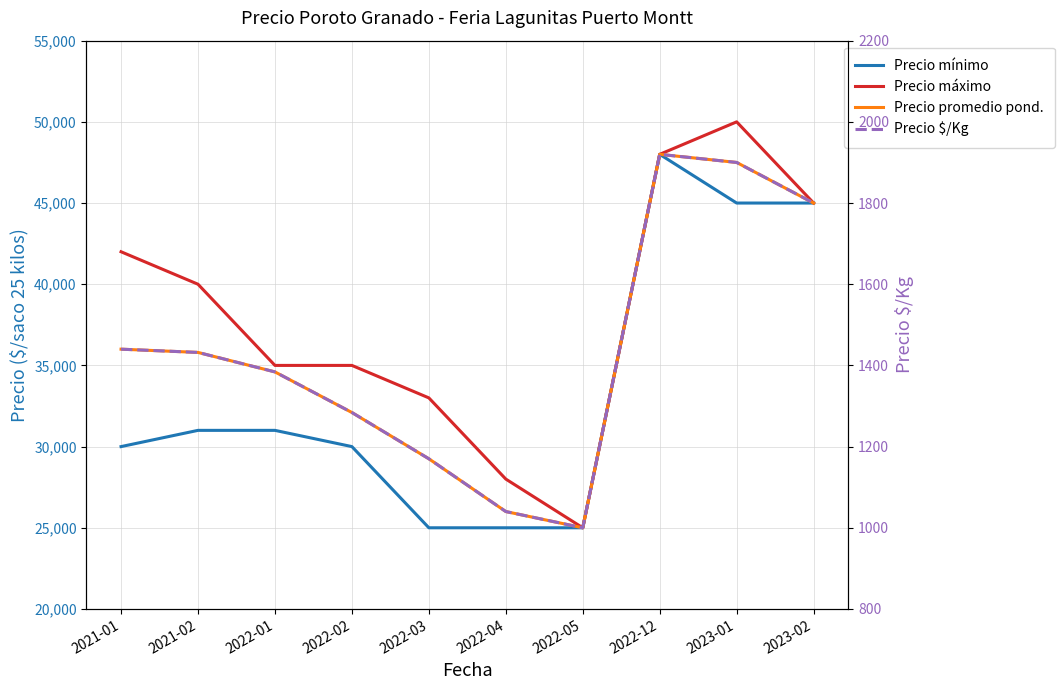

Reading left to right, list all the values displayed in this chart.

Precio mínimo: 30000	31000	31000	30000	25000	25000	25000	48000	45000	45000
Precio máximo: 42000	40000	35000	35000	33000	28000	25000	48000	50000	45000
Precio promedio pond.: 36000	35800	34600	32100	29250	26000	25000	48000	47500	45000
Precio $/Kg: 1440	1432	1384	1284	1170	1040	1000	1920	1900	1800